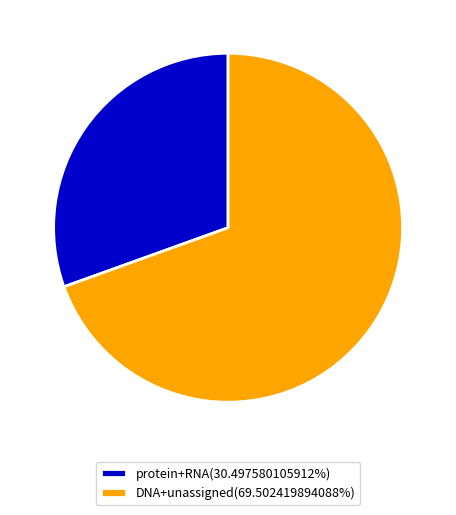

How many segments does this pie chart have?

2